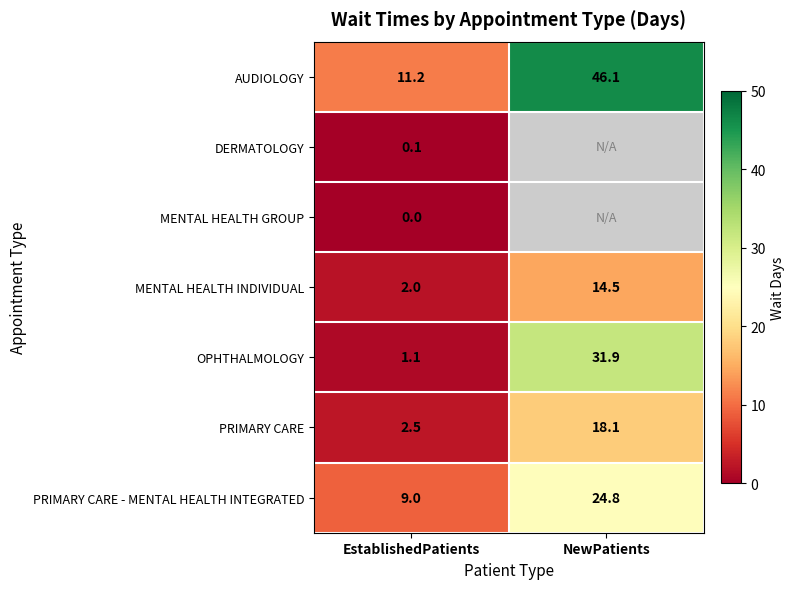

Where is OPHTHALMOLOGY nearest to the value 16?

EstablishedPatients